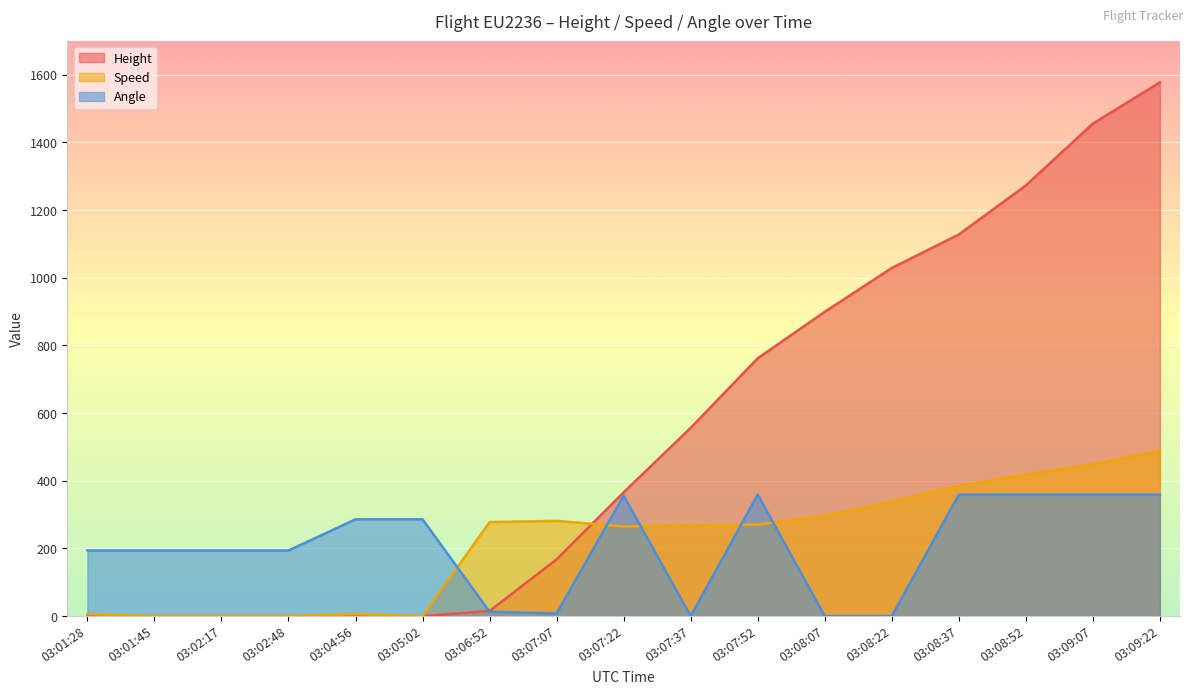

Which series has the largest total across all categories?

Height